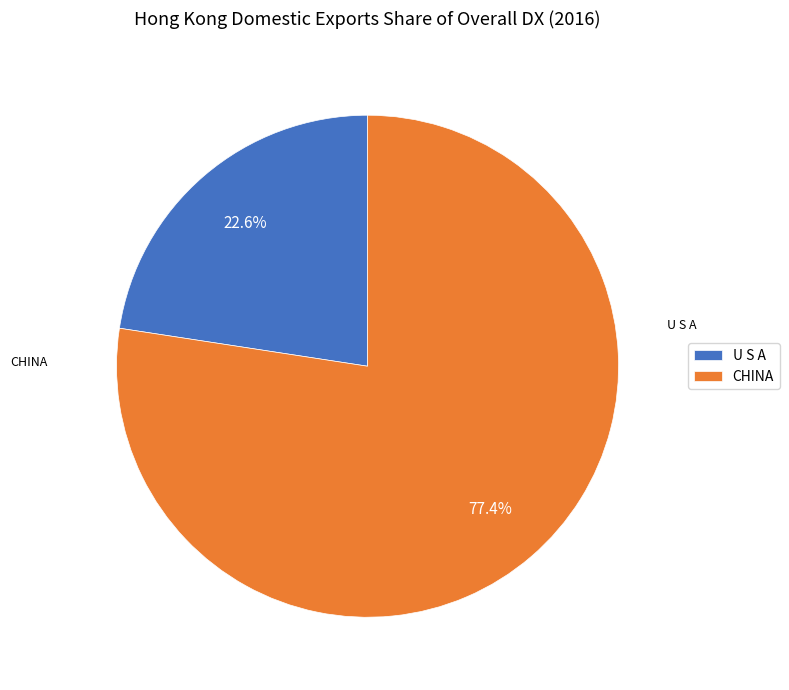

Between CHINA and U S A, which is larger?

CHINA